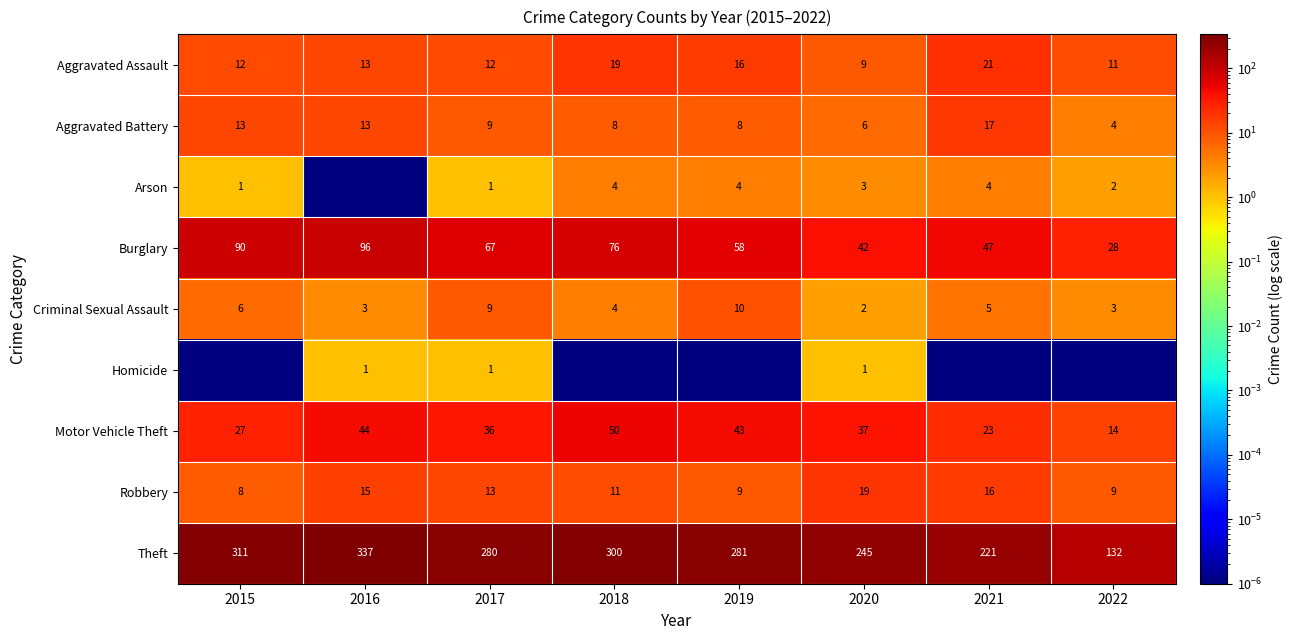

What is the difference between the maximum and second lowest values in the Motor Vehicle Theft series?

27.0